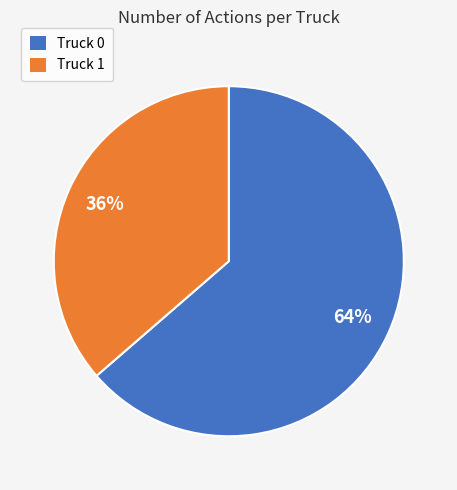

Rank the categories by value from highest to lowest.

Truck 0, Truck 1